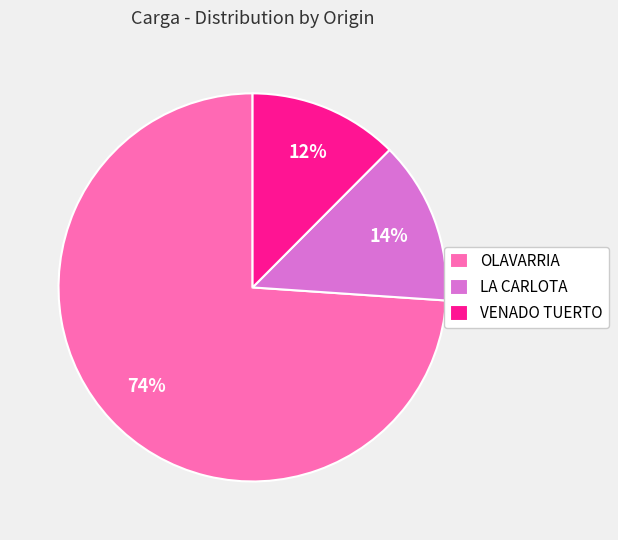

What percentage is the LA CARLOTA slice, to the nearest percent?

14%